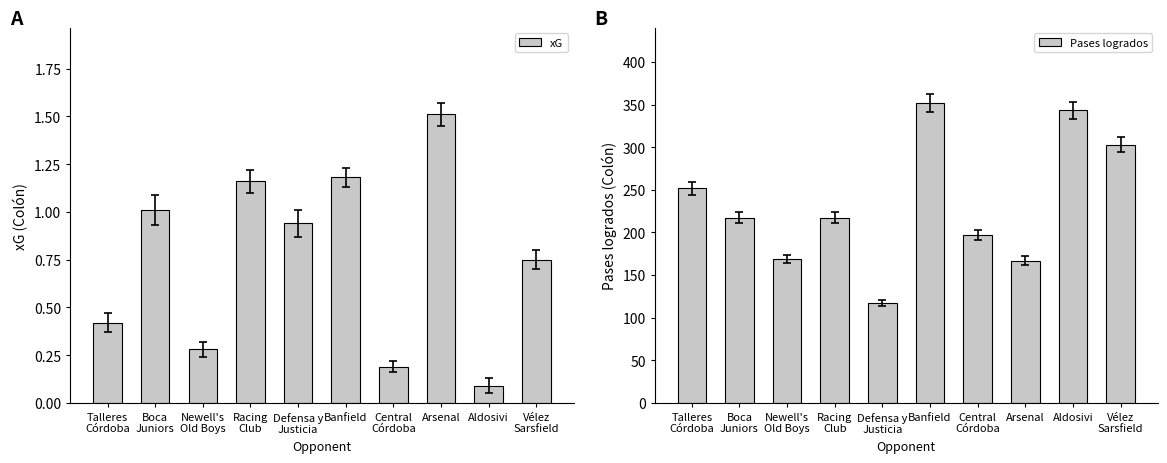

Where does the Pases logrados series first go above 217?

Talleres
Córdoba